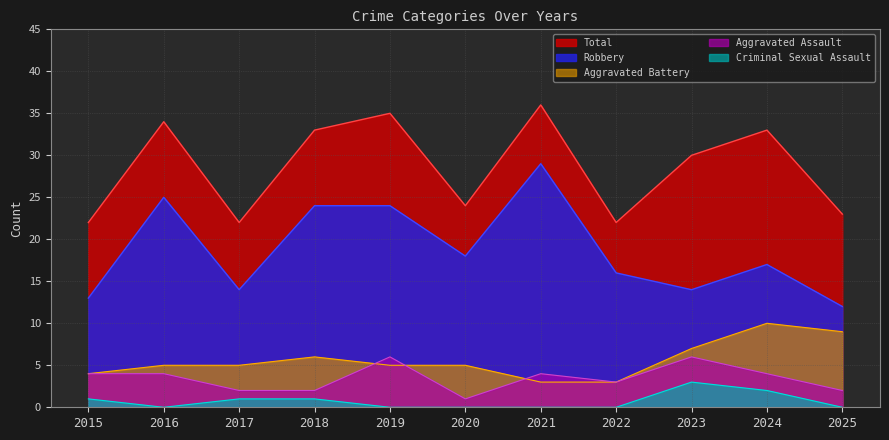

True or false: Aggravated Assault and Criminal Sexual Assault cross at least once.

False